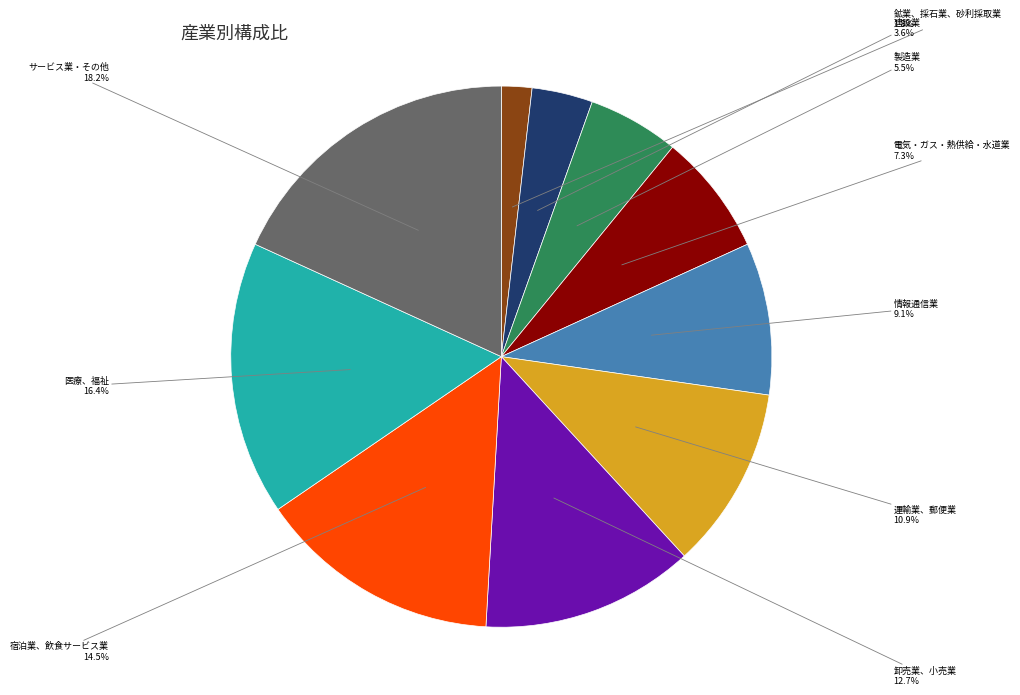

What is the ratio of the value at 電気・ガス・熱供給・水道業 to the value at 情報通信業?

0.8